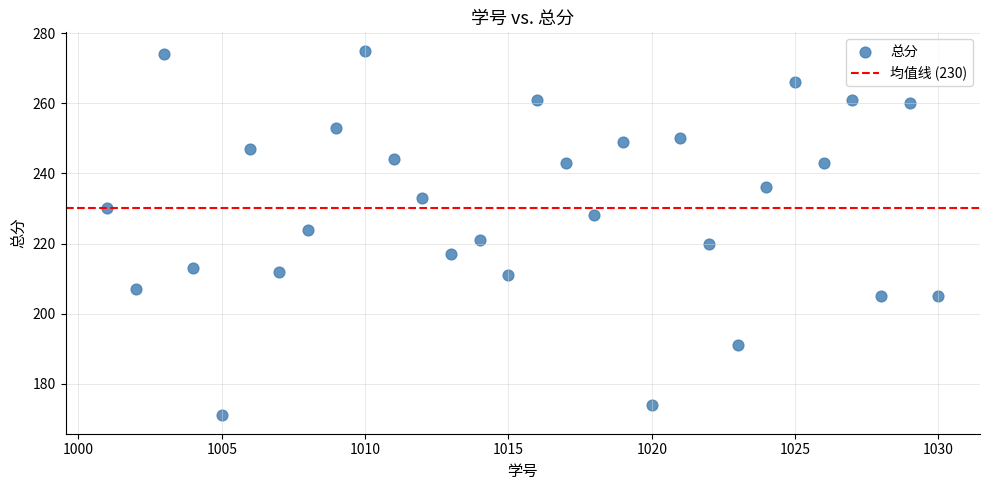

What is the range of Y values (max minus min)?

104